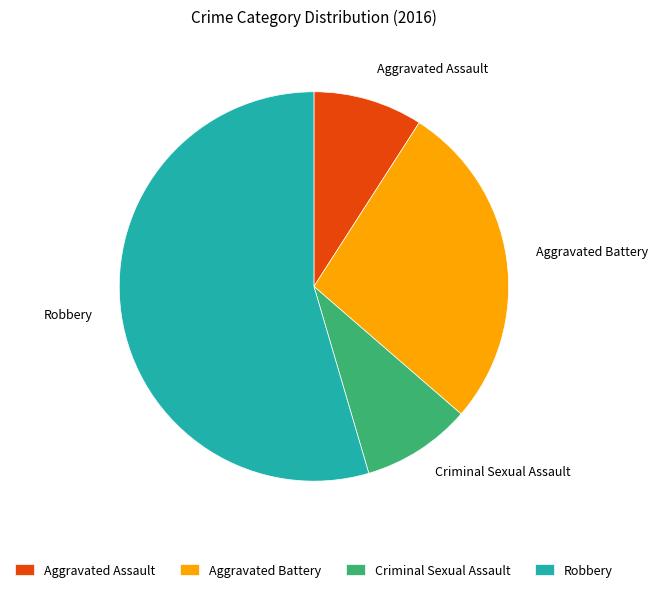

Which slice is the largest?

Robbery